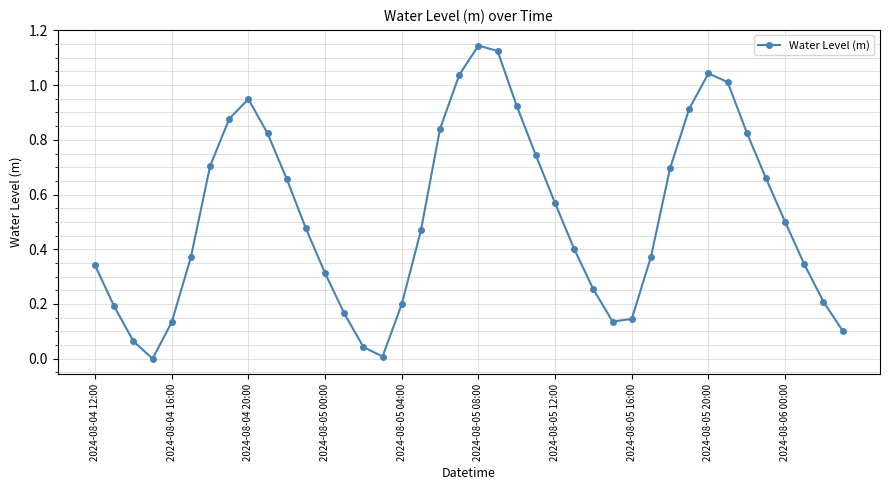

True or false: the data has more than 1 interior local peaks.

True